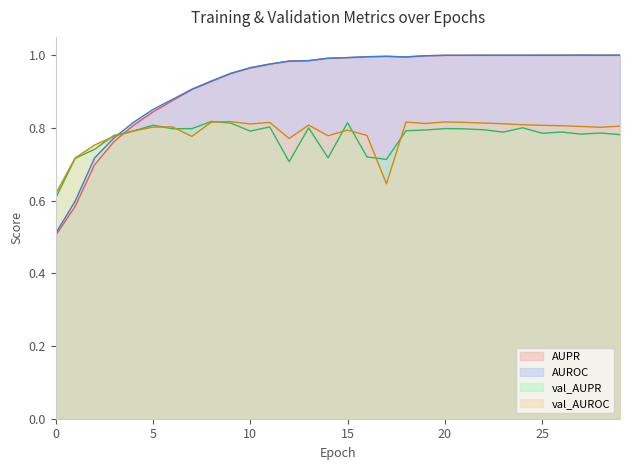

How many times do AUROC and val_AUPR cross each other?

1